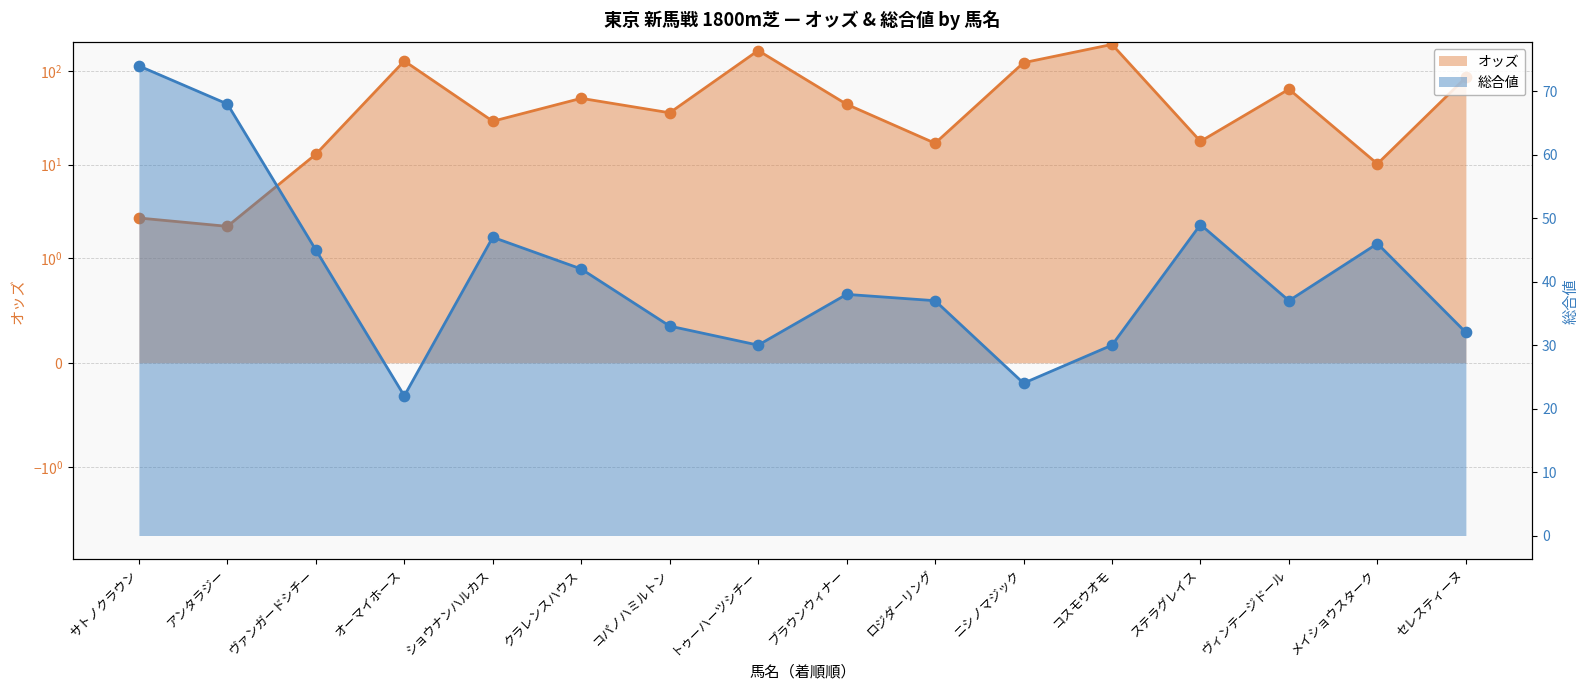

Is the value of オッズ at サトノクラウン greater than the value of 総合値 at セレスティーヌ?

No